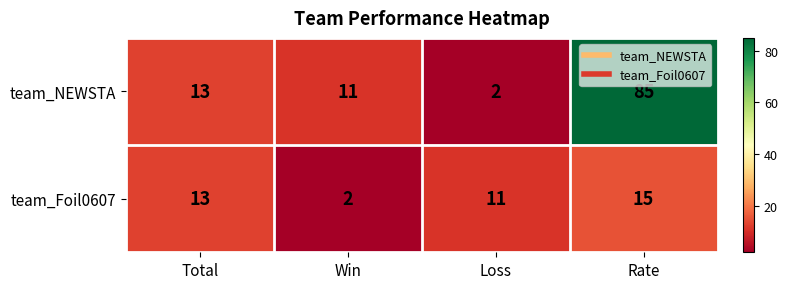

The team_NEWSTA series shows 2 at Loss. True or false?

True